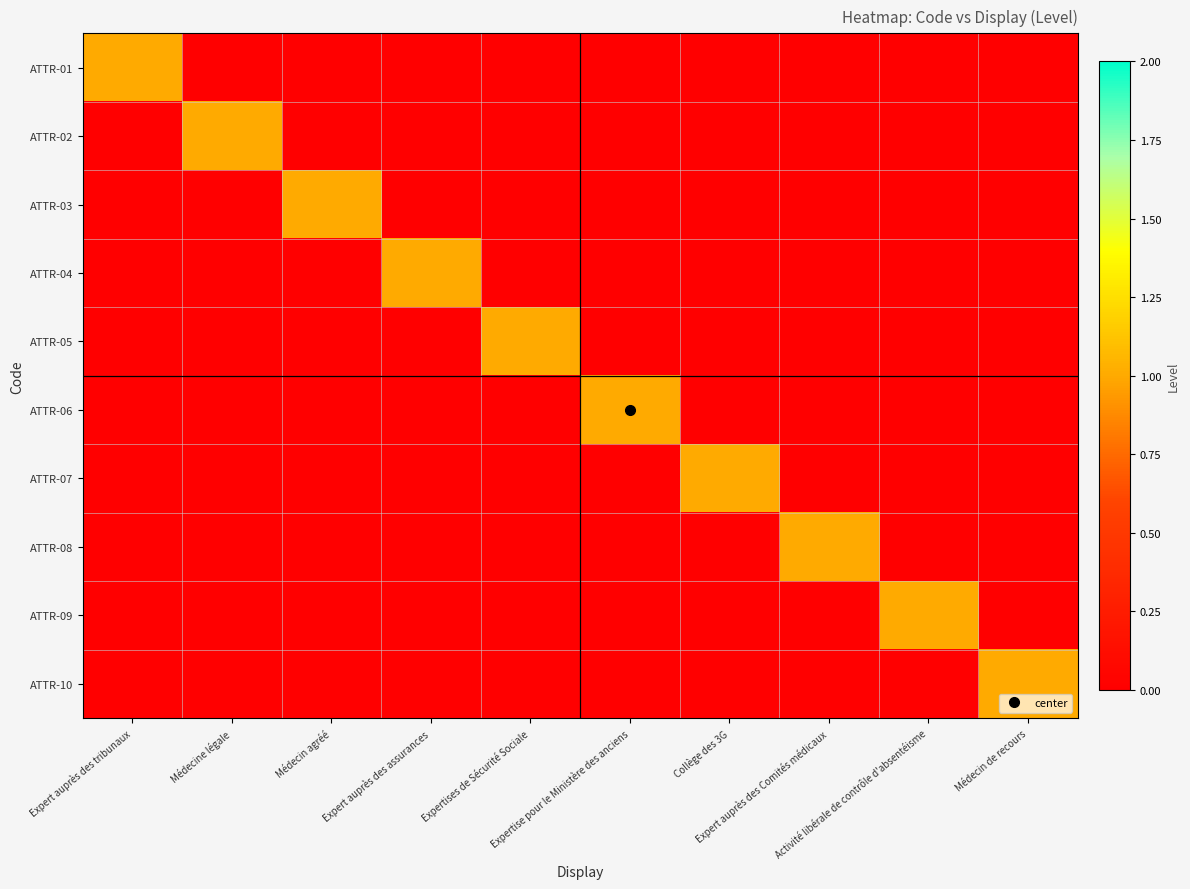

Reading left to right, transcribe all the data shown in this chart.

ATTR-01: Expert auprès des tribunaux=1	Médecine légale=0	Médecin agréé=0	Expert auprès des assurances=0	Expertises de Sécurité Sociale=0	Expertise pour le Ministère des anciens=0	Collège des 3G=0	Expert auprès des Comités médicaux=0	Activité libérale de contrôle d'absentéisme=0	Médecin de recours=0
ATTR-02: Expert auprès des tribunaux=0	Médecine légale=1	Médecin agréé=0	Expert auprès des assurances=0	Expertises de Sécurité Sociale=0	Expertise pour le Ministère des anciens=0	Collège des 3G=0	Expert auprès des Comités médicaux=0	Activité libérale de contrôle d'absentéisme=0	Médecin de recours=0
ATTR-03: Expert auprès des tribunaux=0	Médecine légale=0	Médecin agréé=1	Expert auprès des assurances=0	Expertises de Sécurité Sociale=0	Expertise pour le Ministère des anciens=0	Collège des 3G=0	Expert auprès des Comités médicaux=0	Activité libérale de contrôle d'absentéisme=0	Médecin de recours=0
ATTR-04: Expert auprès des tribunaux=0	Médecine légale=0	Médecin agréé=0	Expert auprès des assurances=1	Expertises de Sécurité Sociale=0	Expertise pour le Ministère des anciens=0	Collège des 3G=0	Expert auprès des Comités médicaux=0	Activité libérale de contrôle d'absentéisme=0	Médecin de recours=0
ATTR-05: Expert auprès des tribunaux=0	Médecine légale=0	Médecin agréé=0	Expert auprès des assurances=0	Expertises de Sécurité Sociale=1	Expertise pour le Ministère des anciens=0	Collège des 3G=0	Expert auprès des Comités médicaux=0	Activité libérale de contrôle d'absentéisme=0	Médecin de recours=0
ATTR-06: Expert auprès des tribunaux=0	Médecine légale=0	Médecin agréé=0	Expert auprès des assurances=0	Expertises de Sécurité Sociale=0	Expertise pour le Ministère des anciens=1	Collège des 3G=0	Expert auprès des Comités médicaux=0	Activité libérale de contrôle d'absentéisme=0	Médecin de recours=0
ATTR-07: Expert auprès des tribunaux=0	Médecine légale=0	Médecin agréé=0	Expert auprès des assurances=0	Expertises de Sécurité Sociale=0	Expertise pour le Ministère des anciens=0	Collège des 3G=1	Expert auprès des Comités médicaux=0	Activité libérale de contrôle d'absentéisme=0	Médecin de recours=0
ATTR-08: Expert auprès des tribunaux=0	Médecine légale=0	Médecin agréé=0	Expert auprès des assurances=0	Expertises de Sécurité Sociale=0	Expertise pour le Ministère des anciens=0	Collège des 3G=0	Expert auprès des Comités médicaux=1	Activité libérale de contrôle d'absentéisme=0	Médecin de recours=0
ATTR-09: Expert auprès des tribunaux=0	Médecine légale=0	Médecin agréé=0	Expert auprès des assurances=0	Expertises de Sécurité Sociale=0	Expertise pour le Ministère des anciens=0	Collège des 3G=0	Expert auprès des Comités médicaux=0	Activité libérale de contrôle d'absentéisme=1	Médecin de recours=0
ATTR-10: Expert auprès des tribunaux=0	Médecine légale=0	Médecin agréé=0	Expert auprès des assurances=0	Expertises de Sécurité Sociale=0	Expertise pour le Ministère des anciens=0	Collège des 3G=0	Expert auprès des Comités médicaux=0	Activité libérale de contrôle d'absentéisme=0	Médecin de recours=1